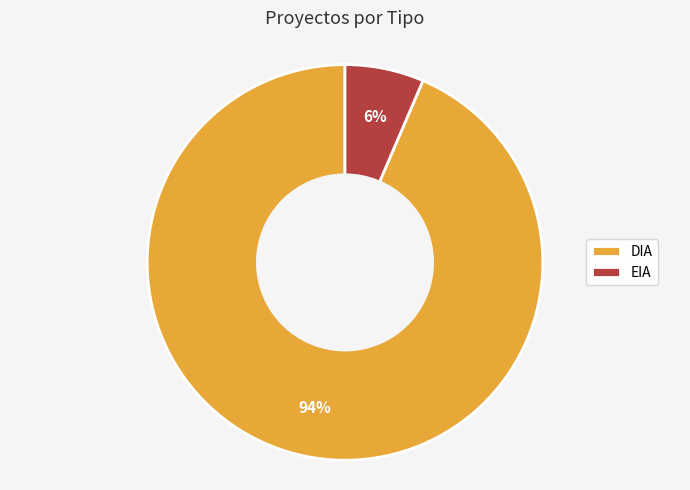

Which category accounts for the majority?

DIA